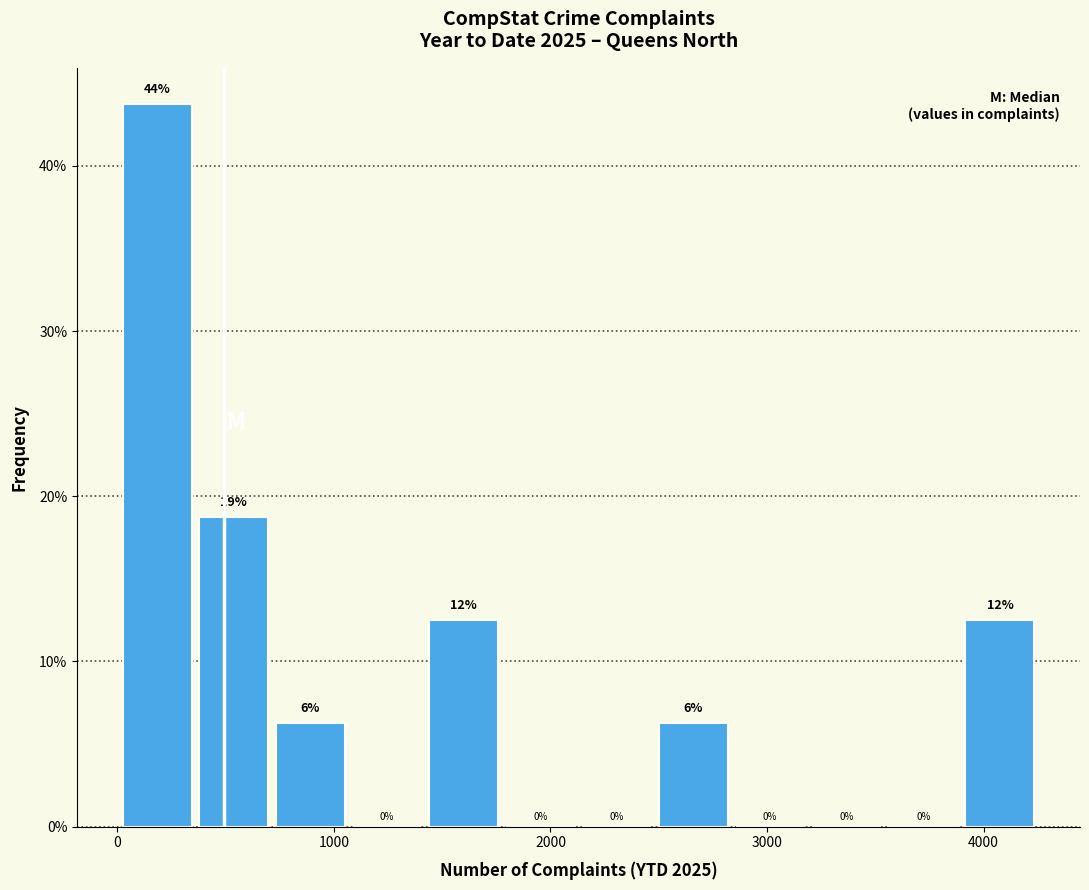

Around what value on the x-axis is the tallest bar? Give the approximate position of its centre, as read against the axis.

200